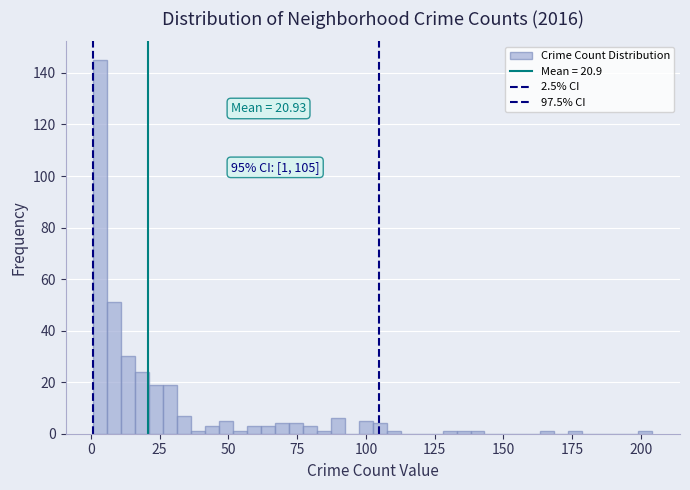

Around what value on the x-axis is the tallest bar? Give the approximate position of its centre, as read against the axis.

5